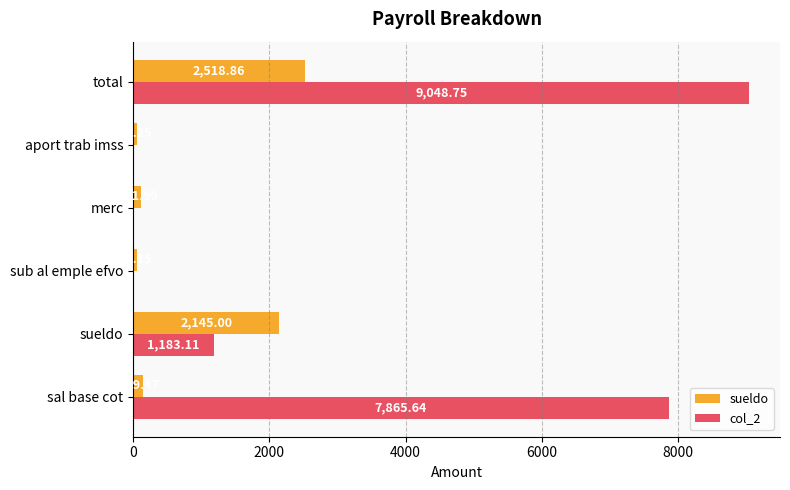

Which category has the highest value in the col_2 series?

total